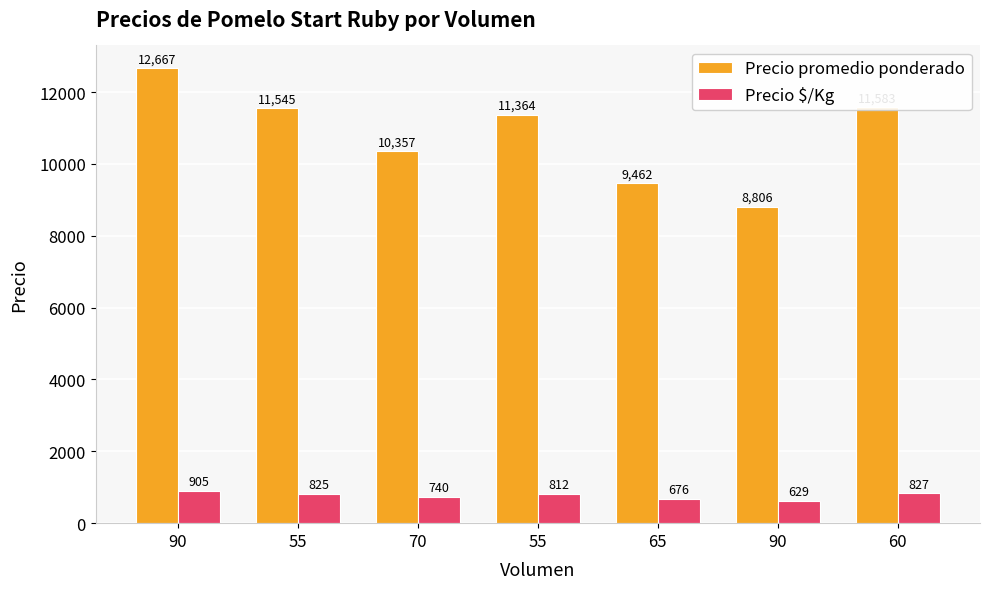

At which label does Precio promedio ponderado first exceed 11364?

90